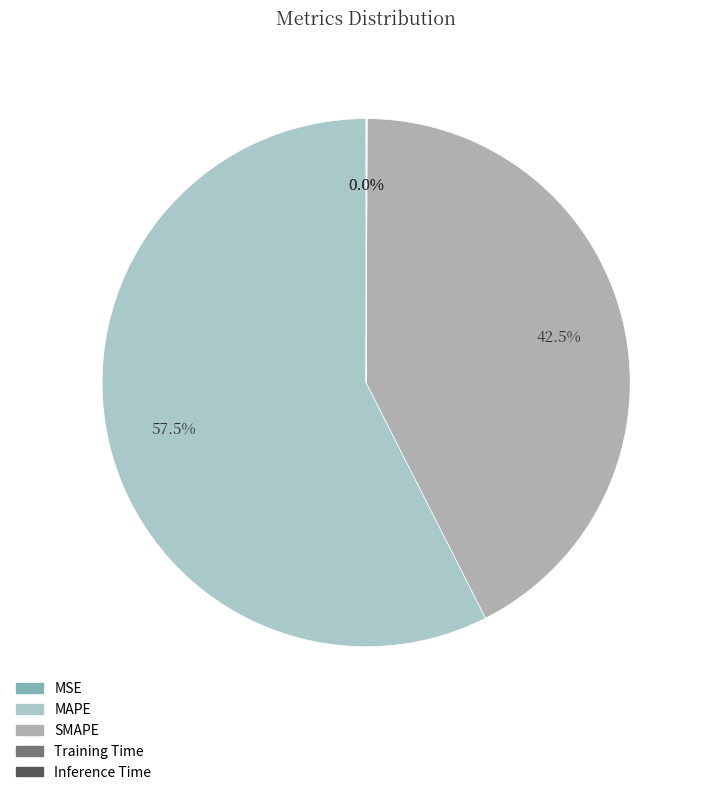

Rank the categories by value from lowest to highest.

MSE, Training Time, Inference Time, SMAPE, MAPE